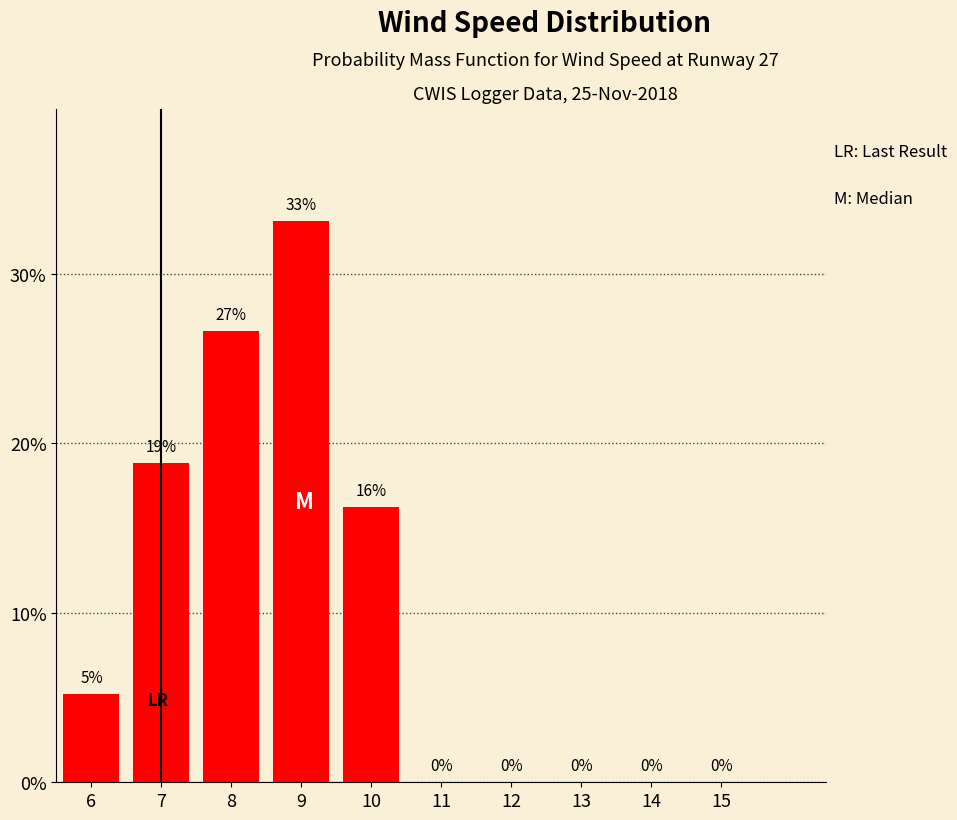

Between 6 and 12, which is larger?

6